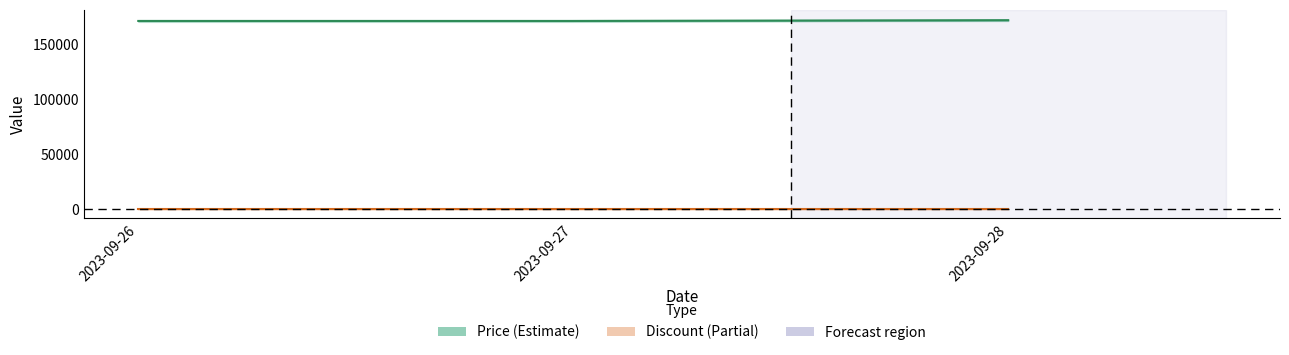

What is the value of the Discount point at the 2nd from the left?

3